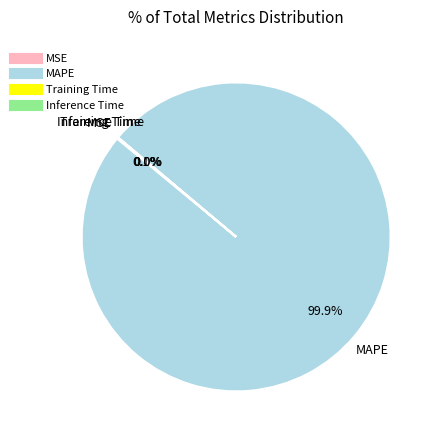

What is the largest slice in the pie chart?

MAPE